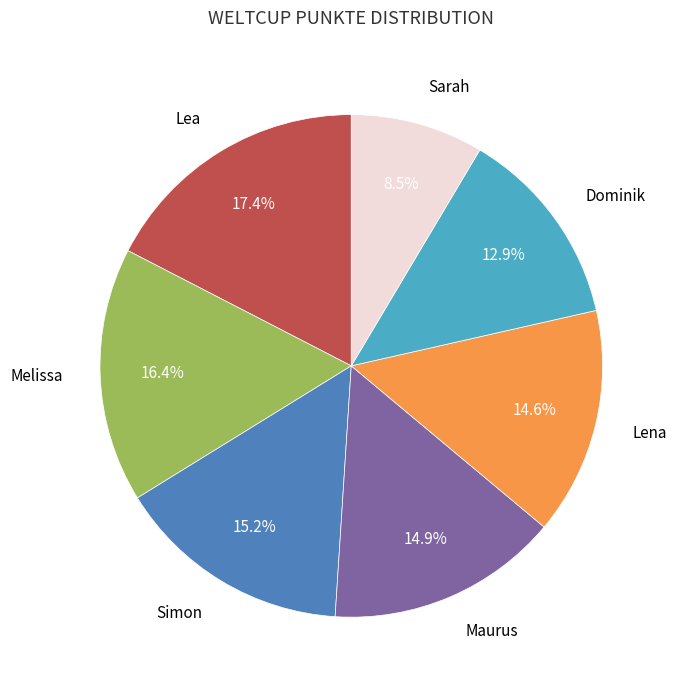

Approximately how many times larger is the value at Melissa compared to Lena?

1.1